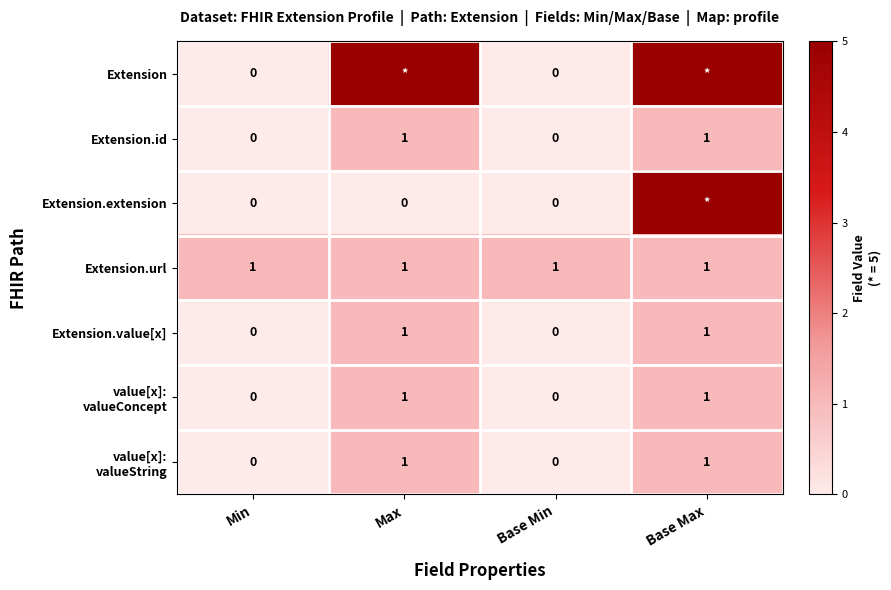

The Extension.id series shows 0 at Base Min. True or false?

True